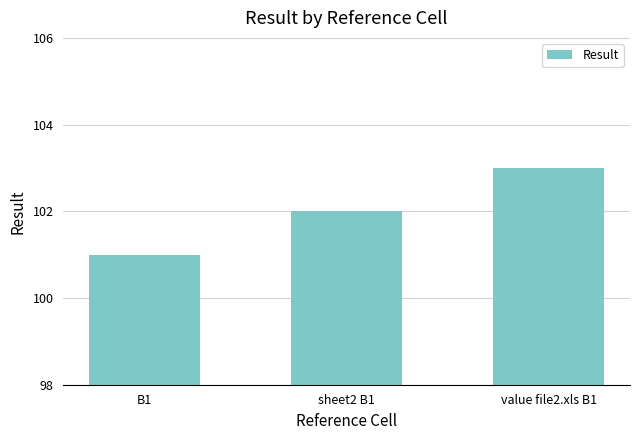

Which label corresponds to the largest value in the chart?

value file2.xls B1